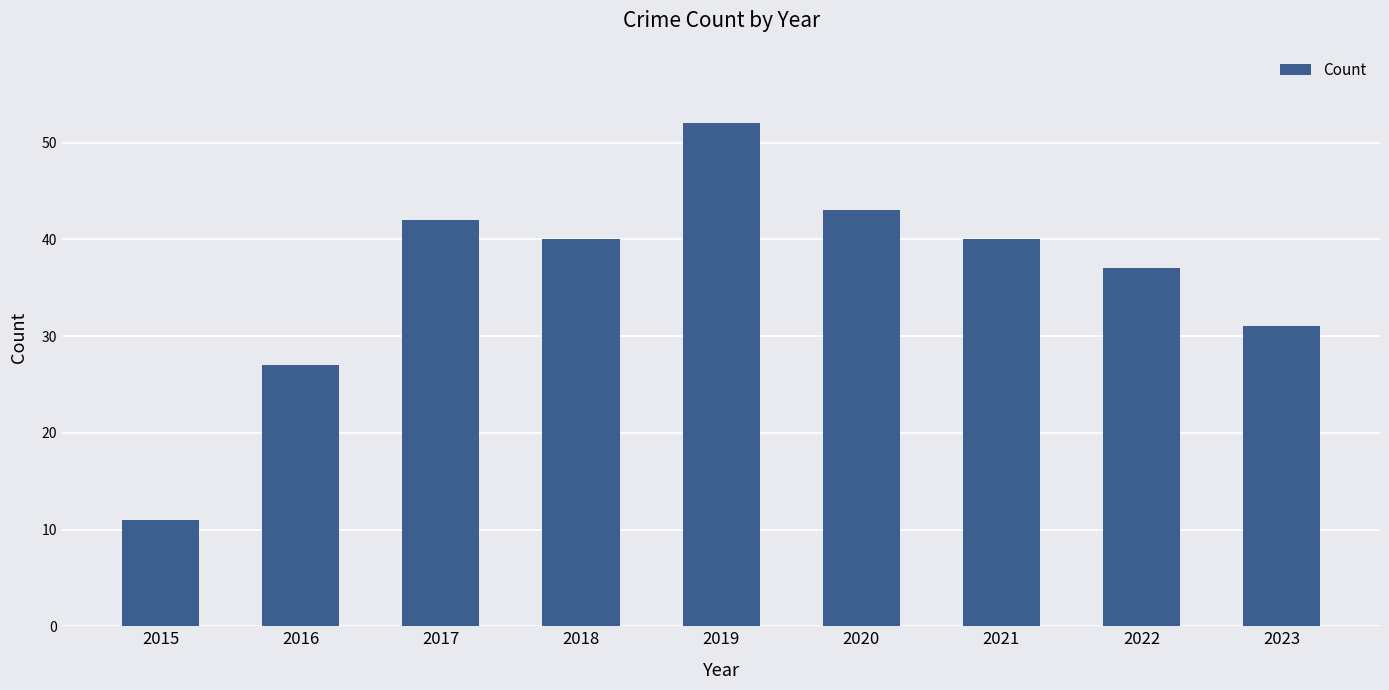

At which label does the data first exceed 40?

2017